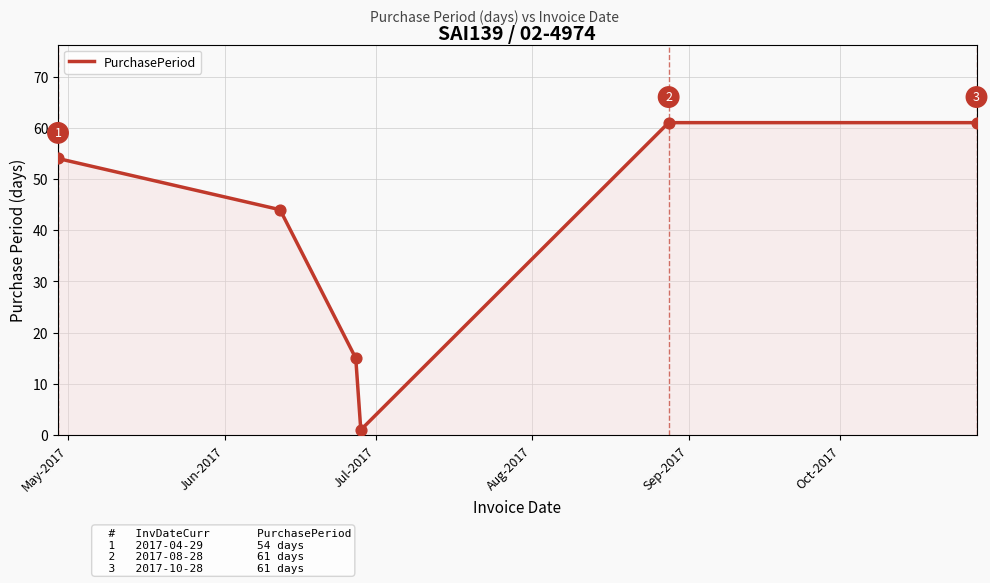

What is the greatest value displayed?

61